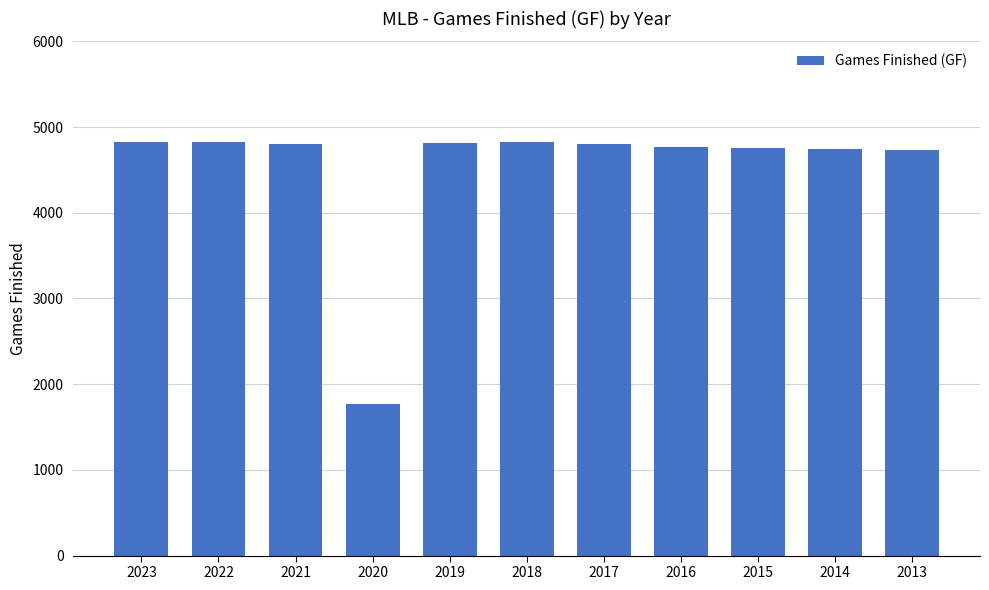

What is the value of the 8th bar from the left?

4773